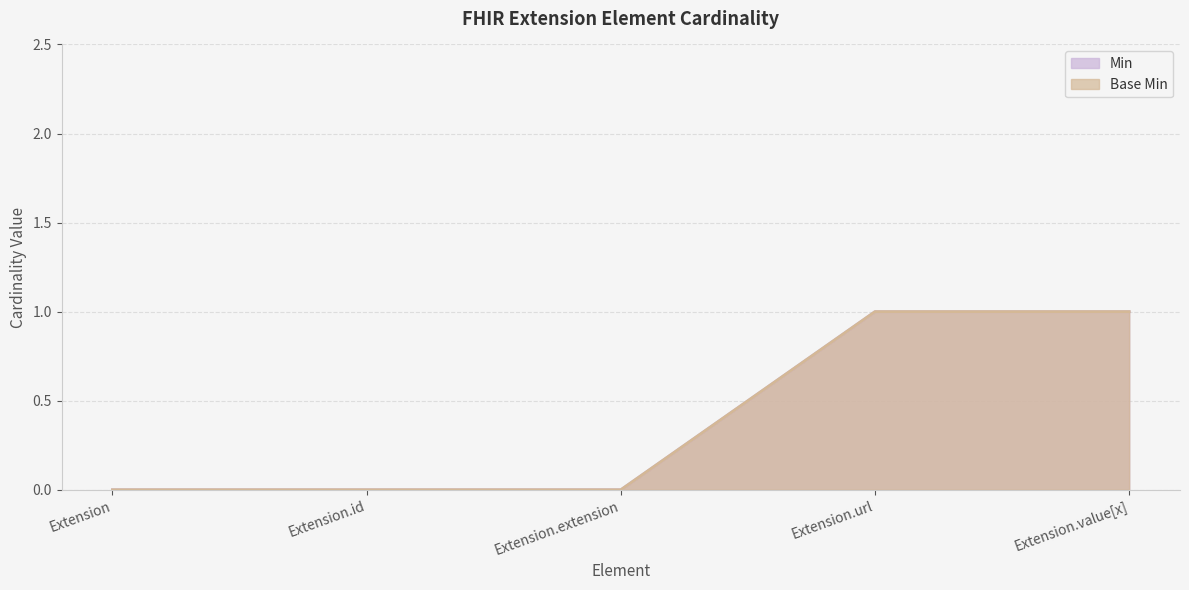

True or false: Min has more than 0 points higher than both neighbors.

False